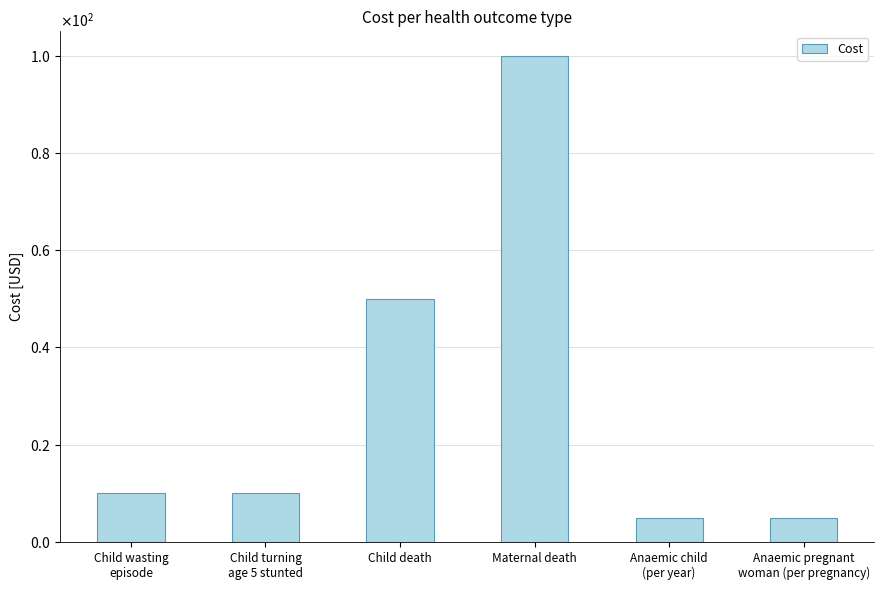

Are the bars horizontal?

No